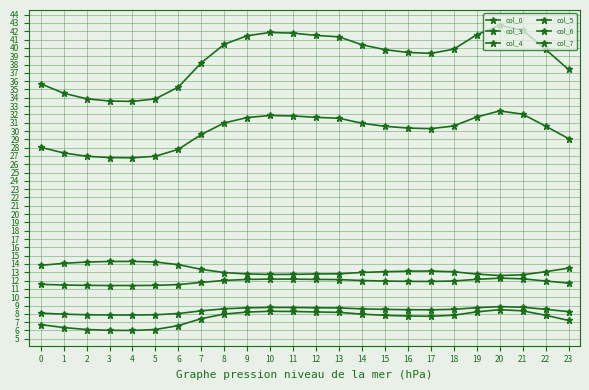

How many lines are shown in the chart?

6